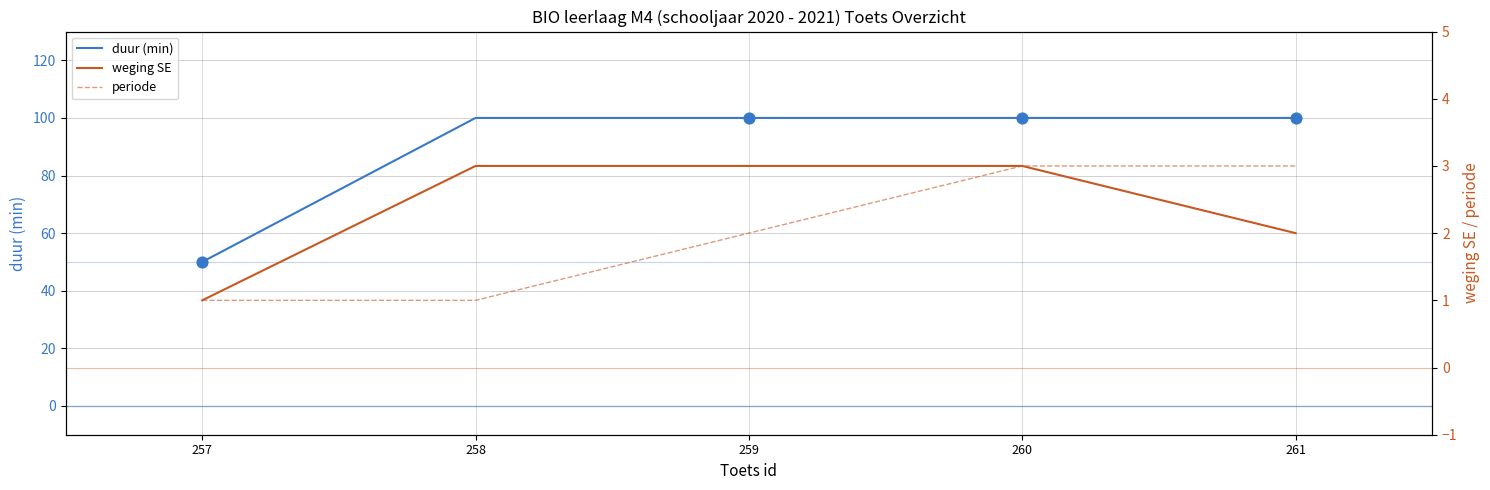

At which category is the sum across all series the highest?

260